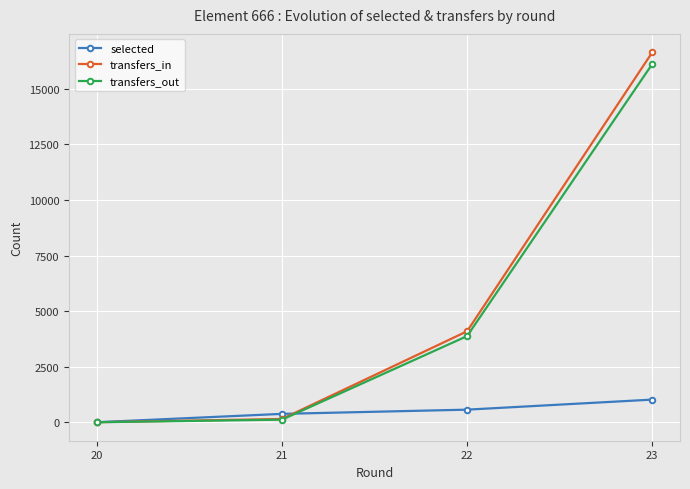

Reading right to left, what are all the values shown in this chart?

selected: 1018	566	376	0
transfers_in: 16643	4093	146	0
transfers_out: 16117	3876	115	0